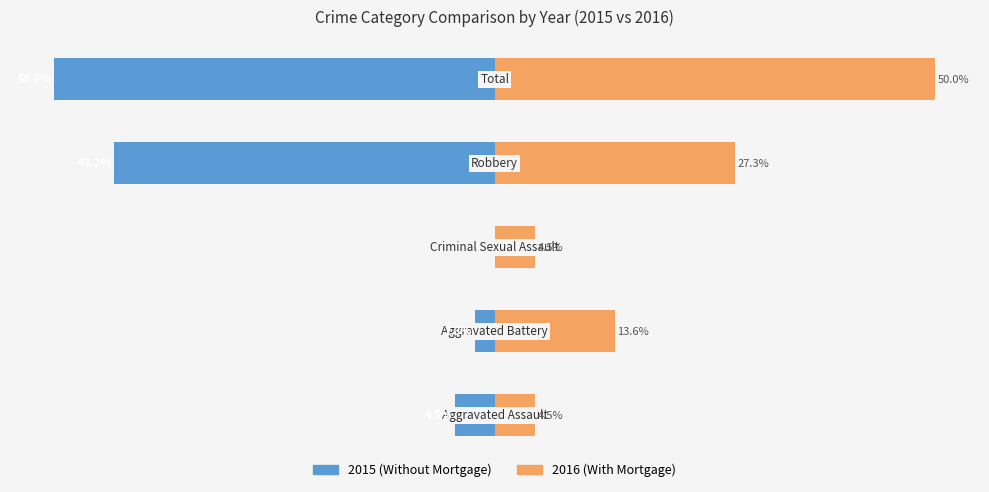

Rank the series by their average value, from highest to lowest.

2016 (With Mortgage), 2015 (Without Mortgage)